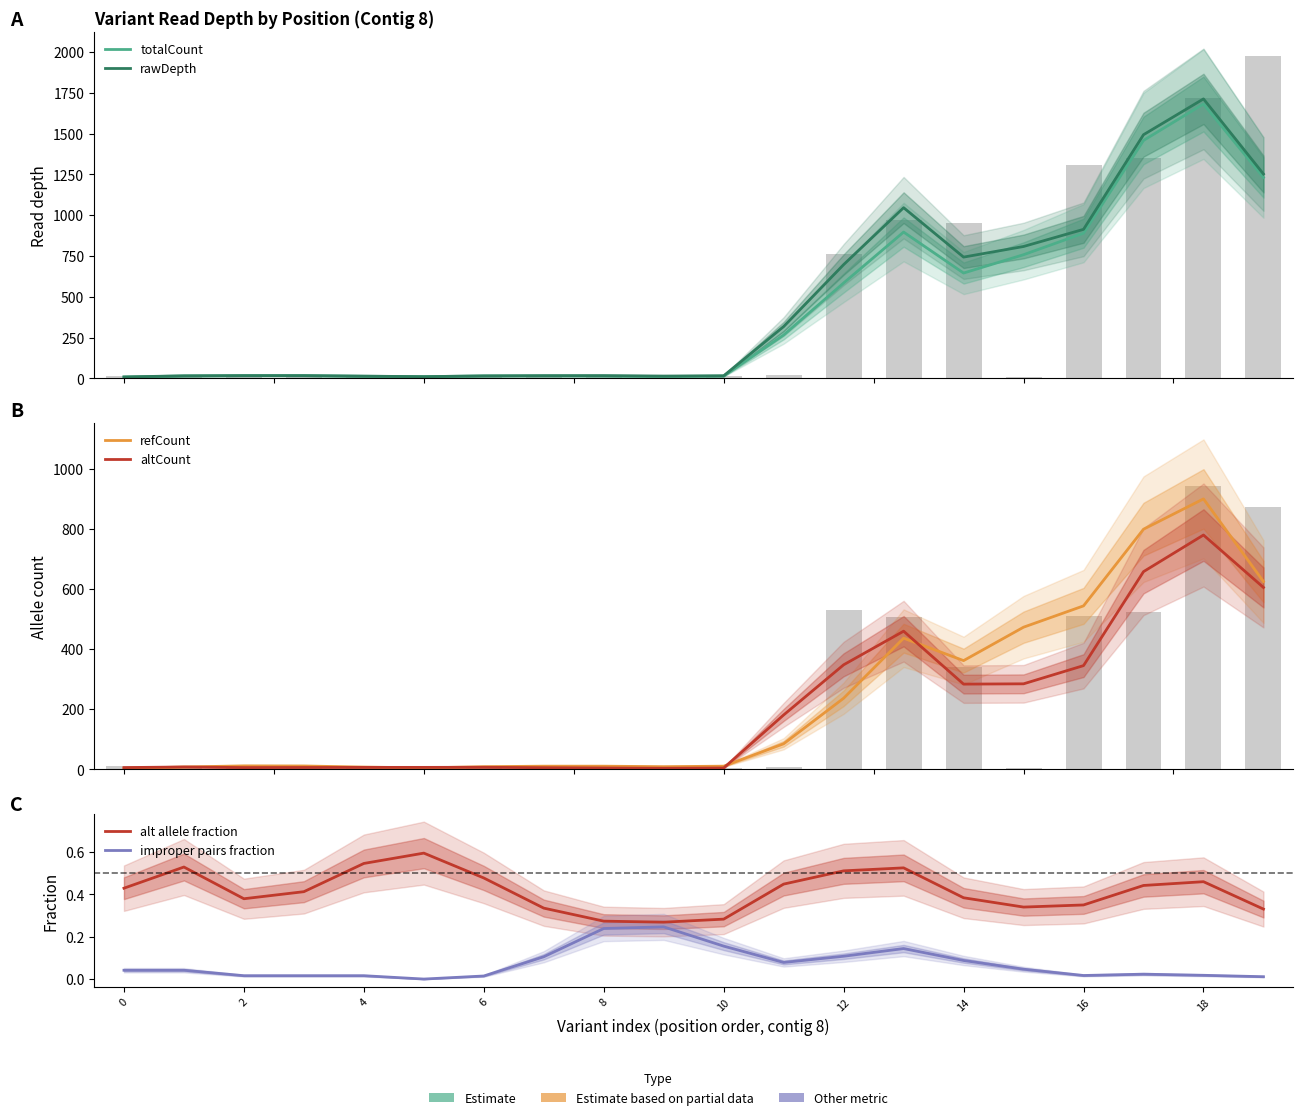

The value of refCount at 8 is 14.3. True or false?

False